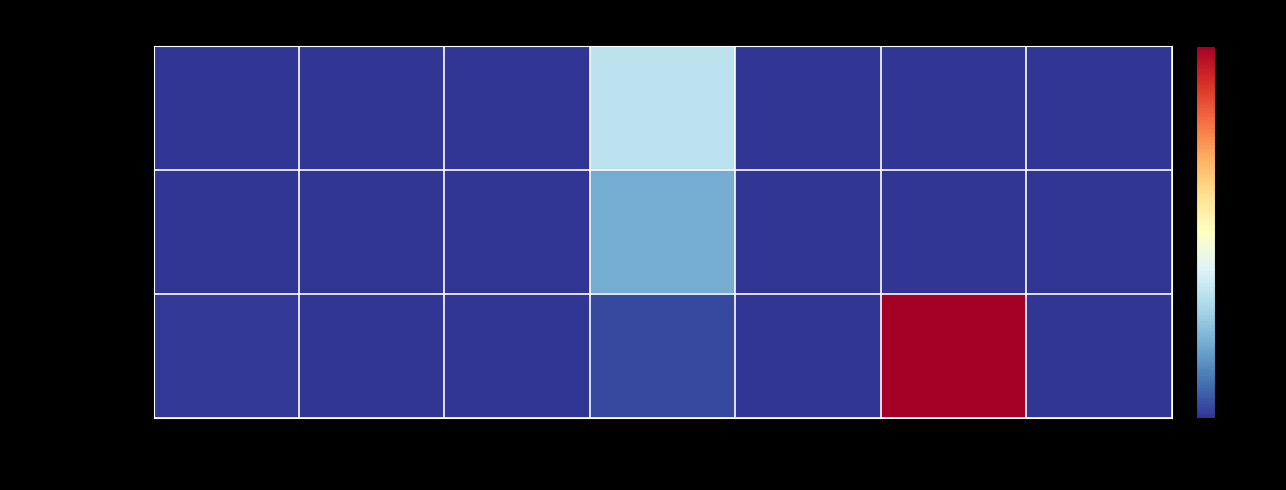

List the series in order of their overall mean, highest first.

BaseWand, BaseClub, BaseDagger